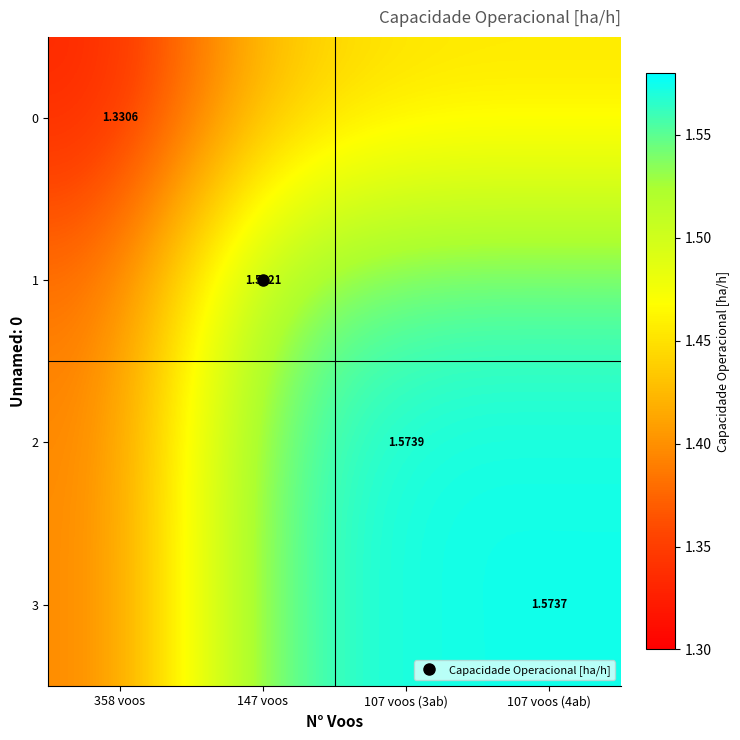

How many 2 values are between 1 and 2?

4